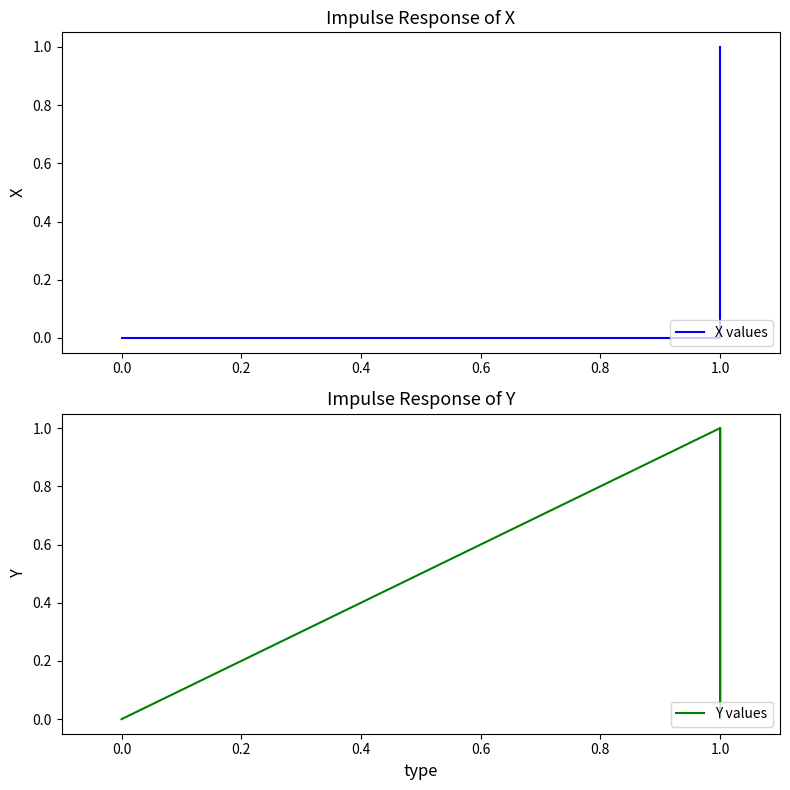

How many values in the X values series are below 1?

2